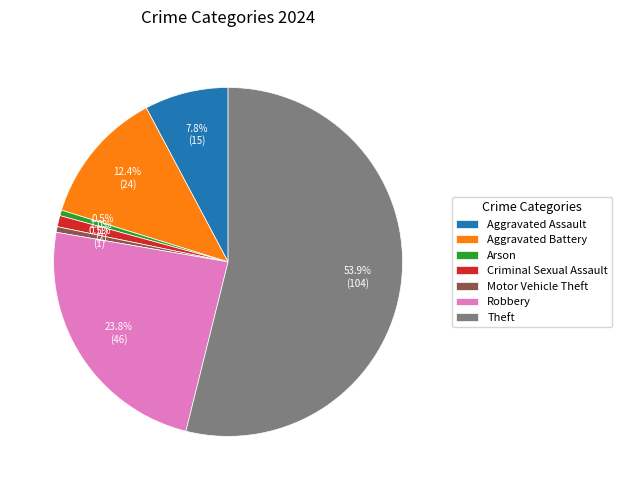

To the nearest percent, what portion does Robbery represent?

24%